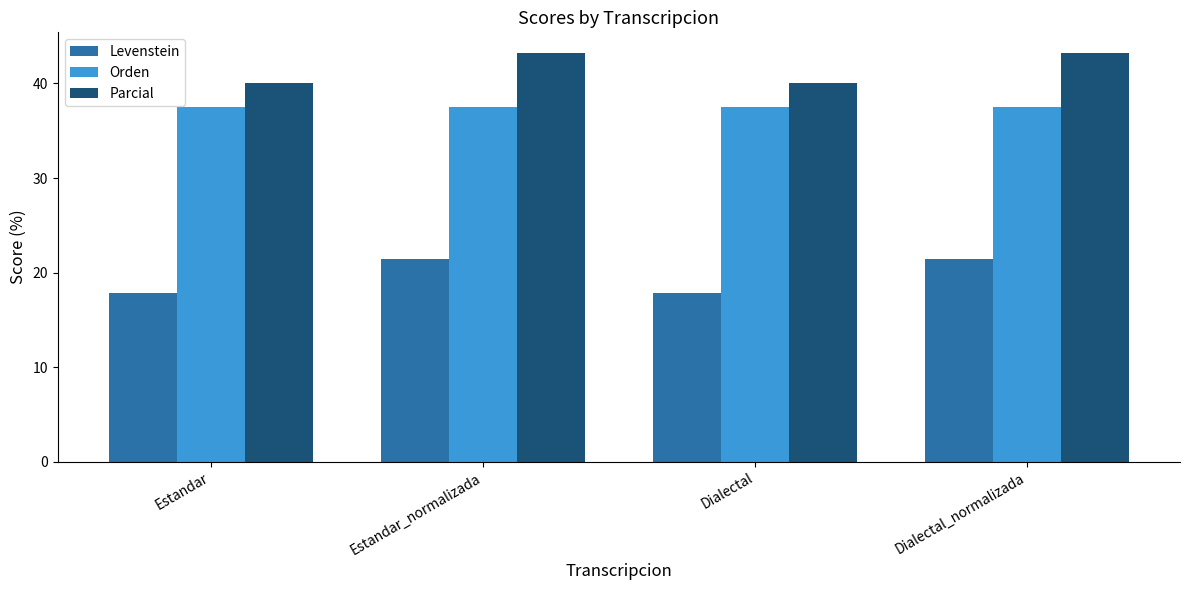

Reading left to right, transcribe all the data shown in this chart.

Levenstein: 17.9	21.4	17.9	21.4
Orden: 37.5	37.5	37.5	37.5
Parcial: 40.0	43.2	40.0	43.2